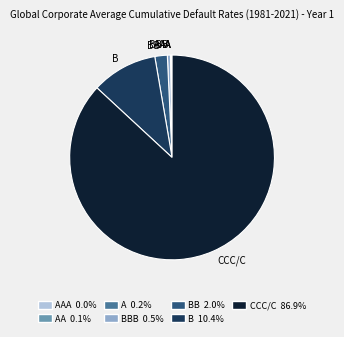

What is the largest slice in the pie chart?

CCC/C